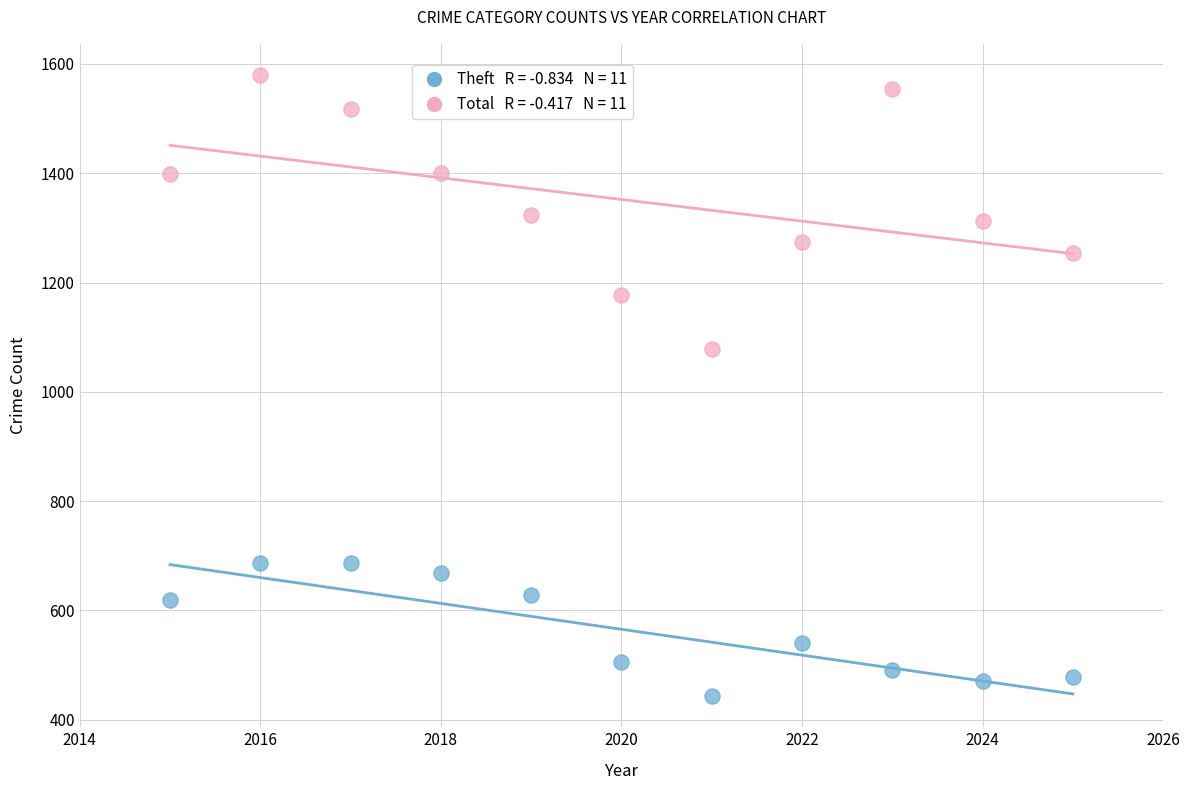

Across all data points, what is the range of Y values (max minus min)?

1137